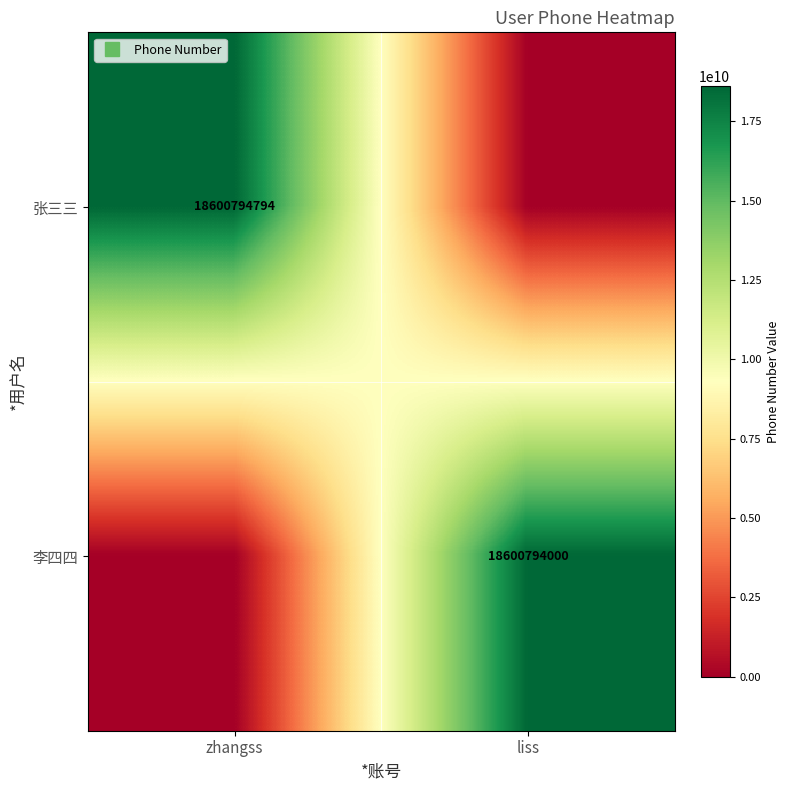

What is the spread (max minus min) of values at liss?

18600794000